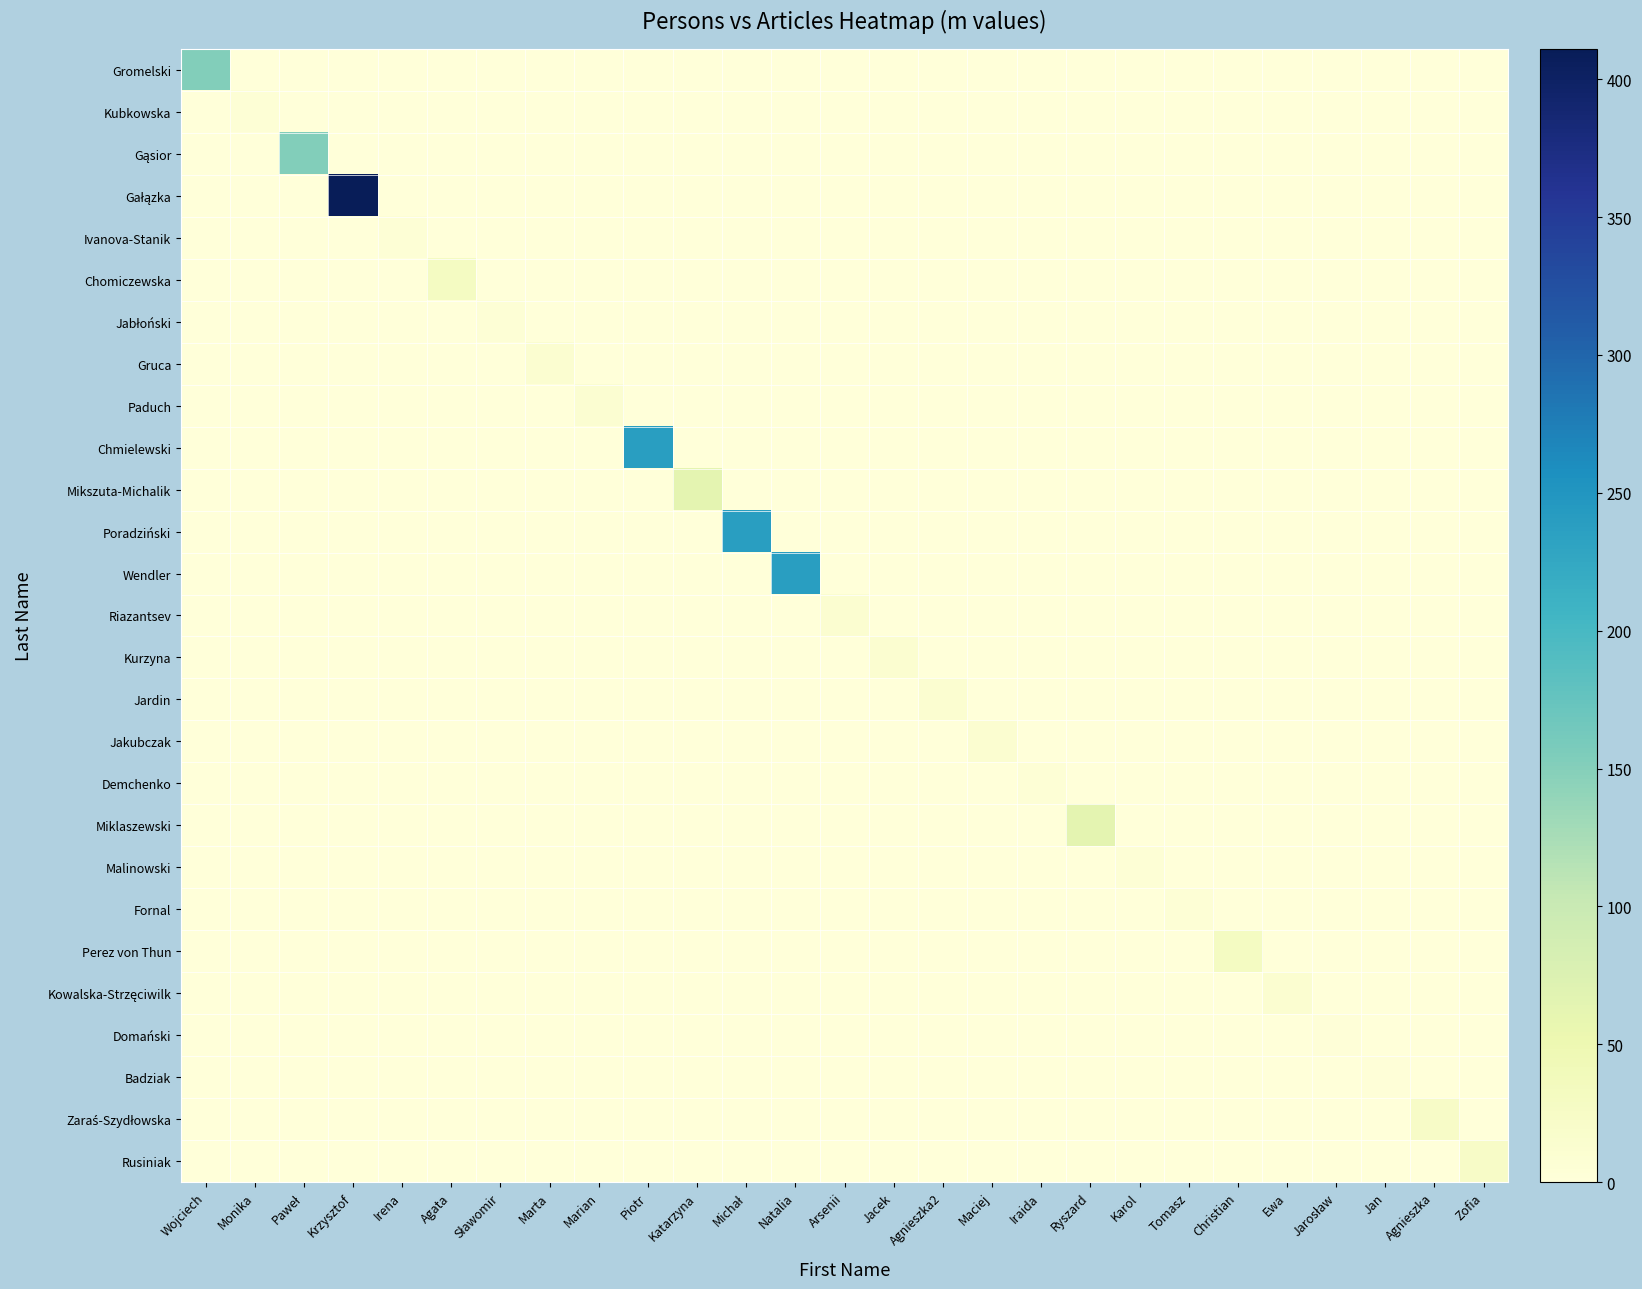

What is the total value across all series at Jarosław?

2